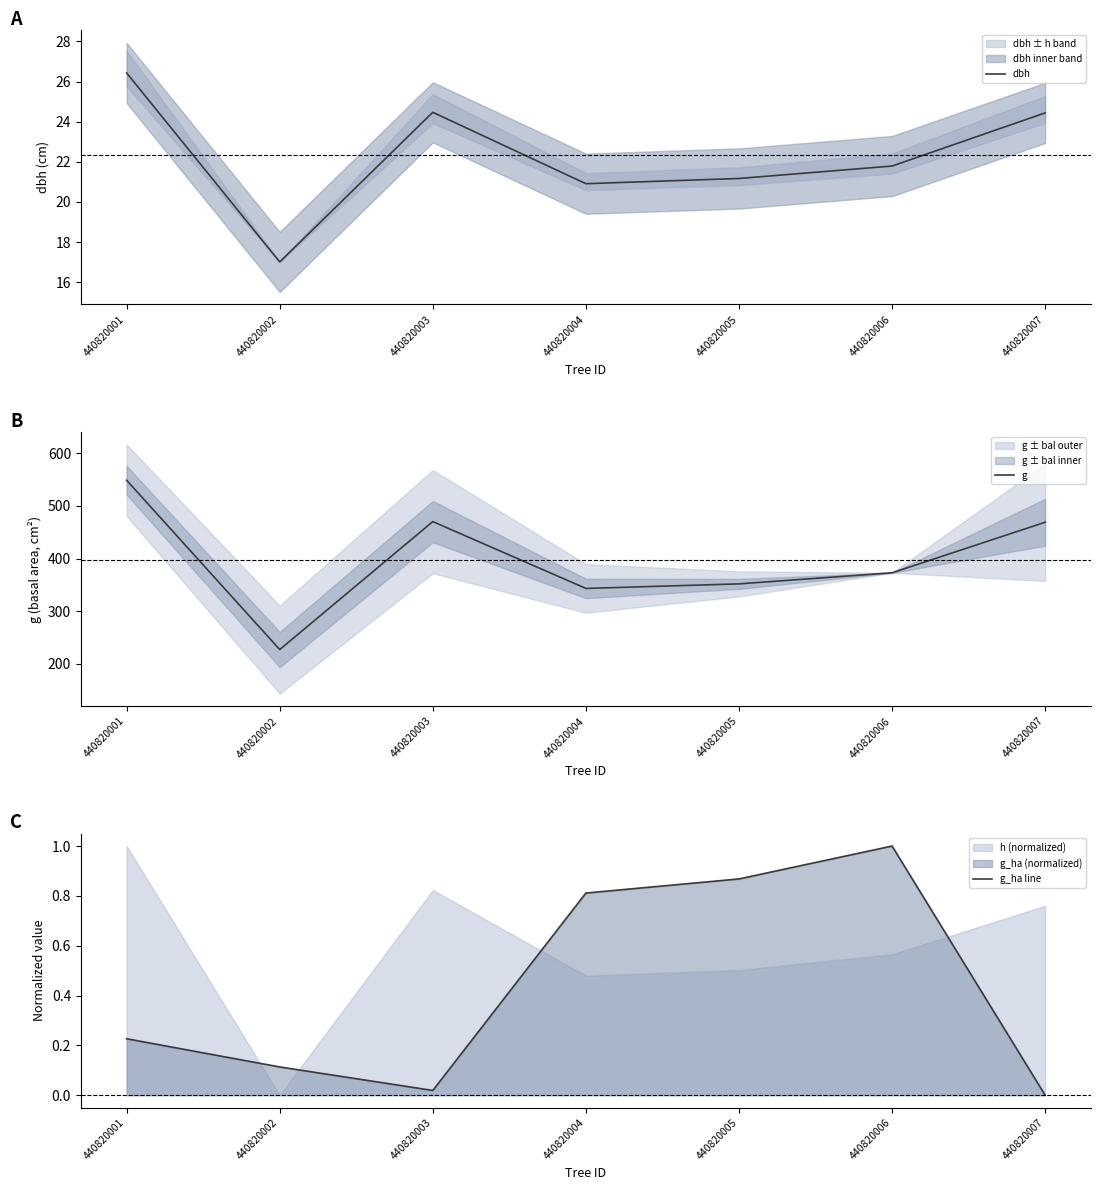

At 440820003, list the series in order from largest to smallest.

g, dbh, g_ha line